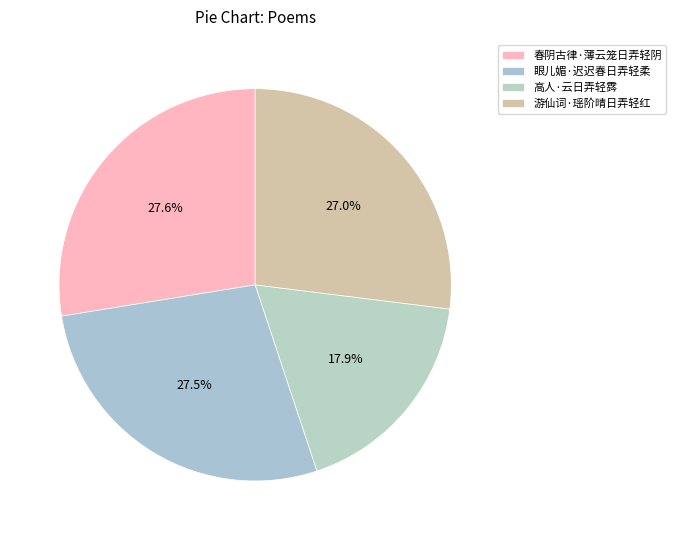

What is the smallest slice in the pie chart?

高人·云日弄轻霠